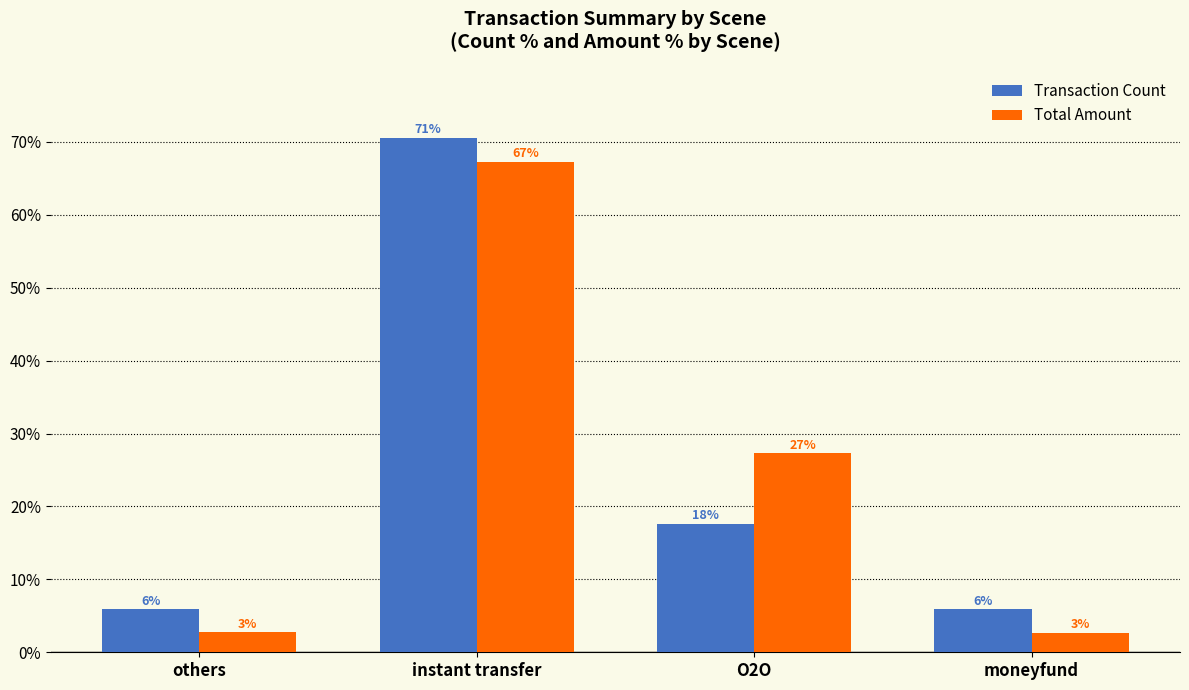

What position from the right is moneyfund?

1